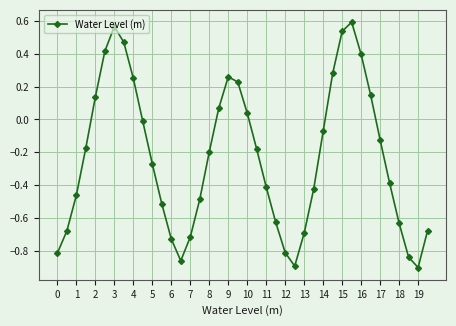

How many data points are less than 0?

26